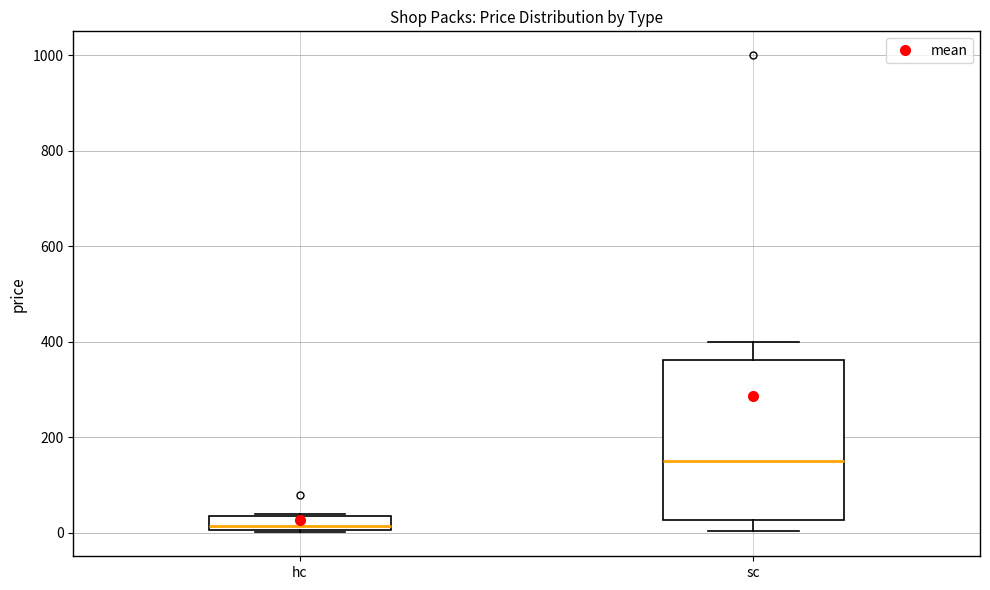

Which box is the tallest, from its lower edge to its upper edge?

sc